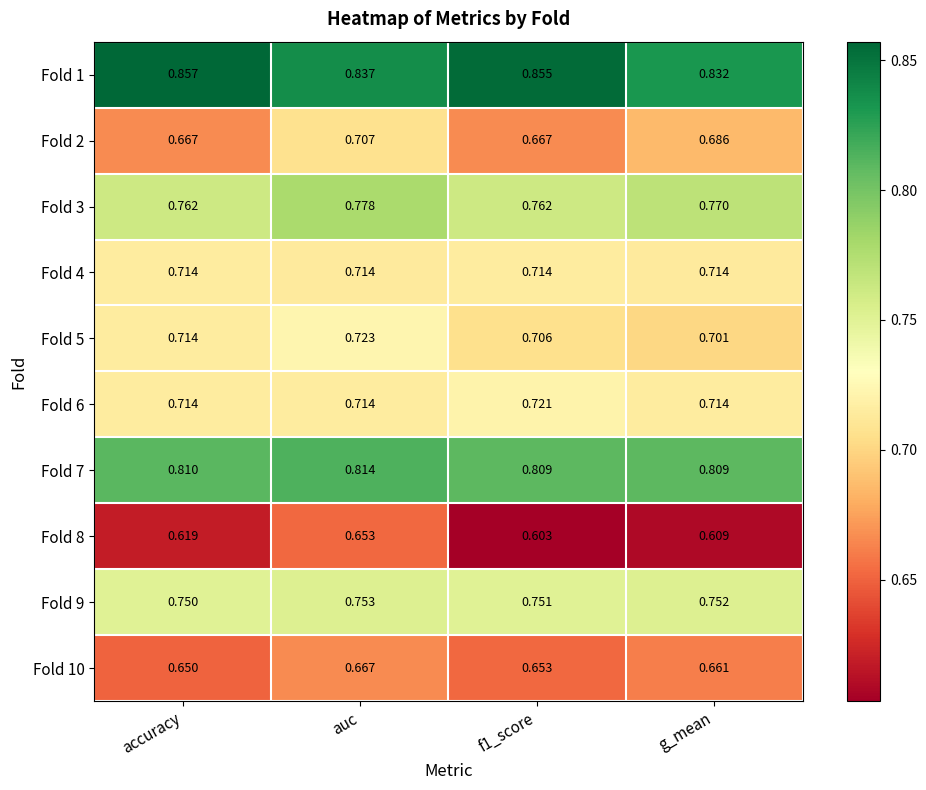

At which category is the sum across all series the highest?

auc